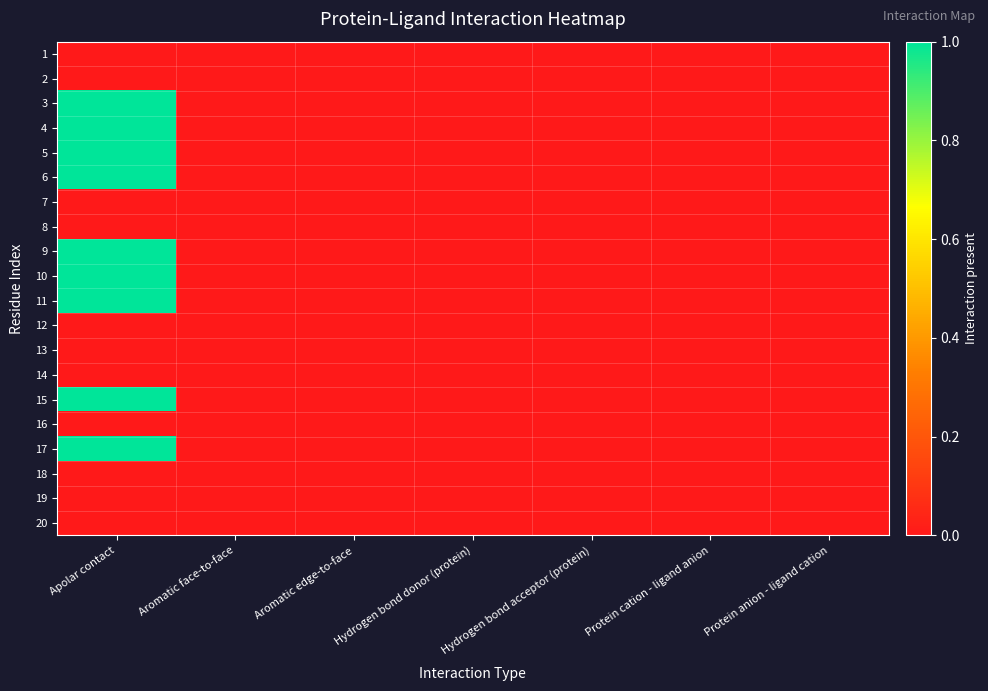

How many categories are shown in the chart?

7